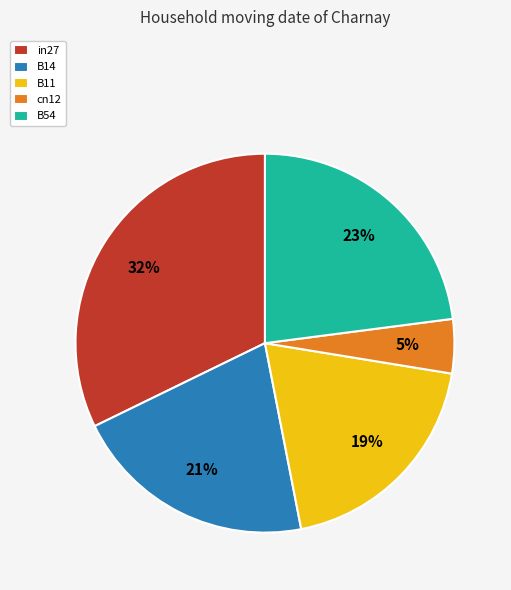

Rank the categories by value from highest to lowest.

in27, B54, B14, B11, cn12